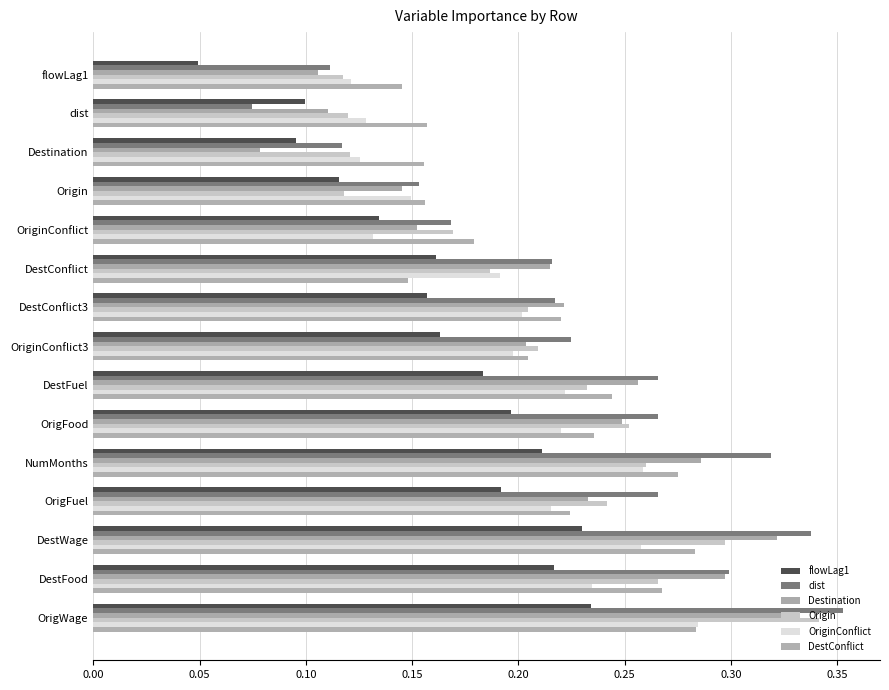

Count the number of data series in this chart.

6